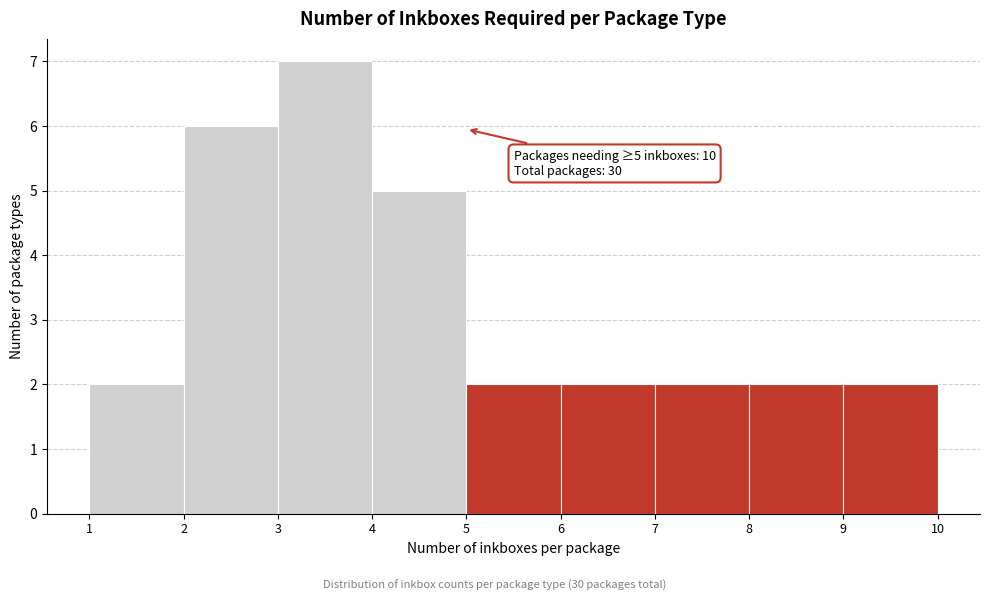

Over which range of the x-axis is the bar tallest?

3 to 4